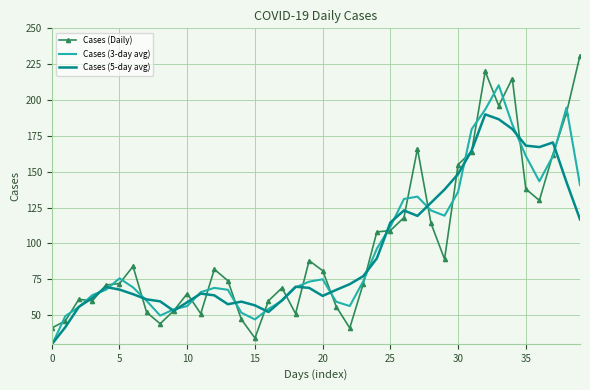

List the series in order of their peak value, lowest first.

Cases (5-day avg), Cases (3-day avg), Cases (Daily)